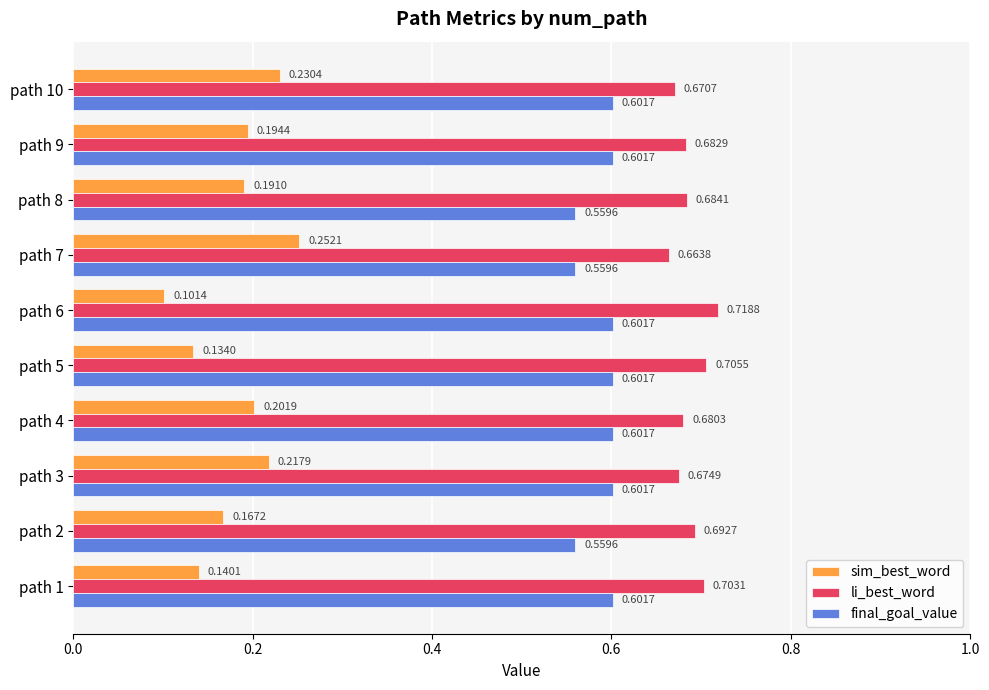

At how many categories does at least one series exceed 0?

10